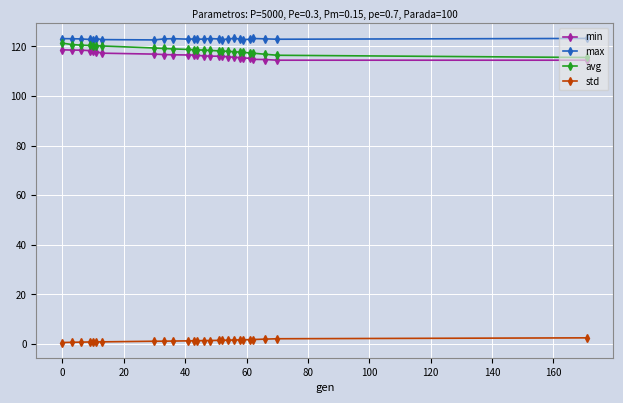

What is the maximum value shown in the chart?

123.2